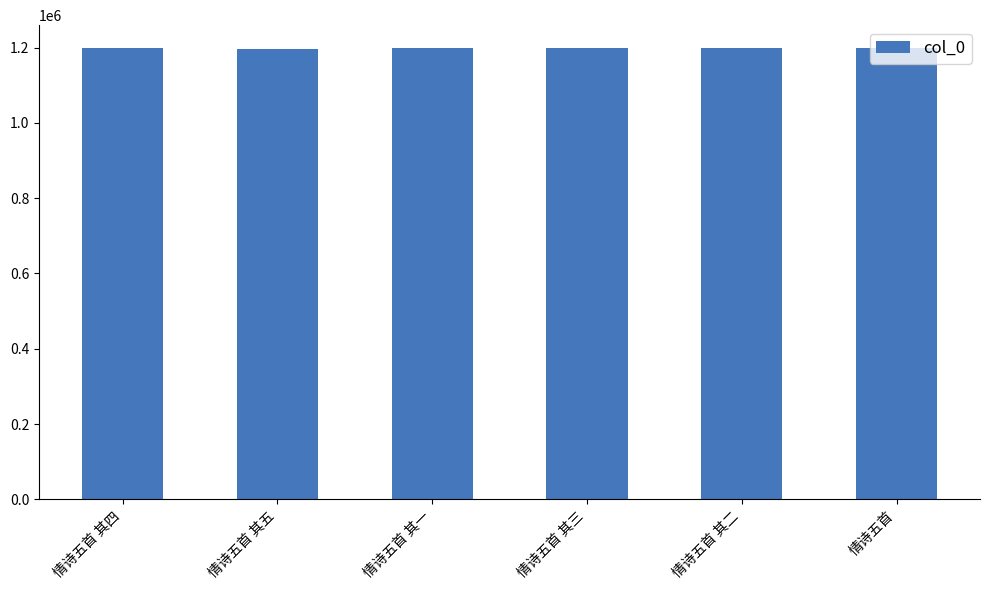

What is the label of the 5th bar from the left?

情诗五首 其二